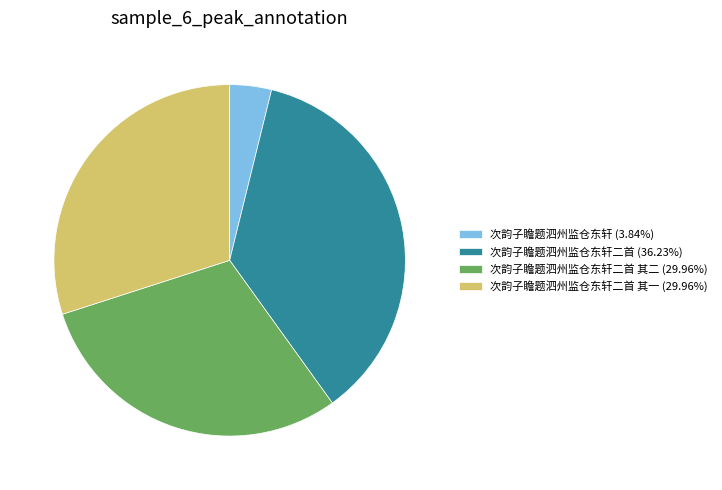

Is the sum of 次韵子瞻题泗州监仓东轩二首 其一 (29.96%) and 次韵子瞻题泗州监仓东轩二首 (36.23%) greater than half?

Yes